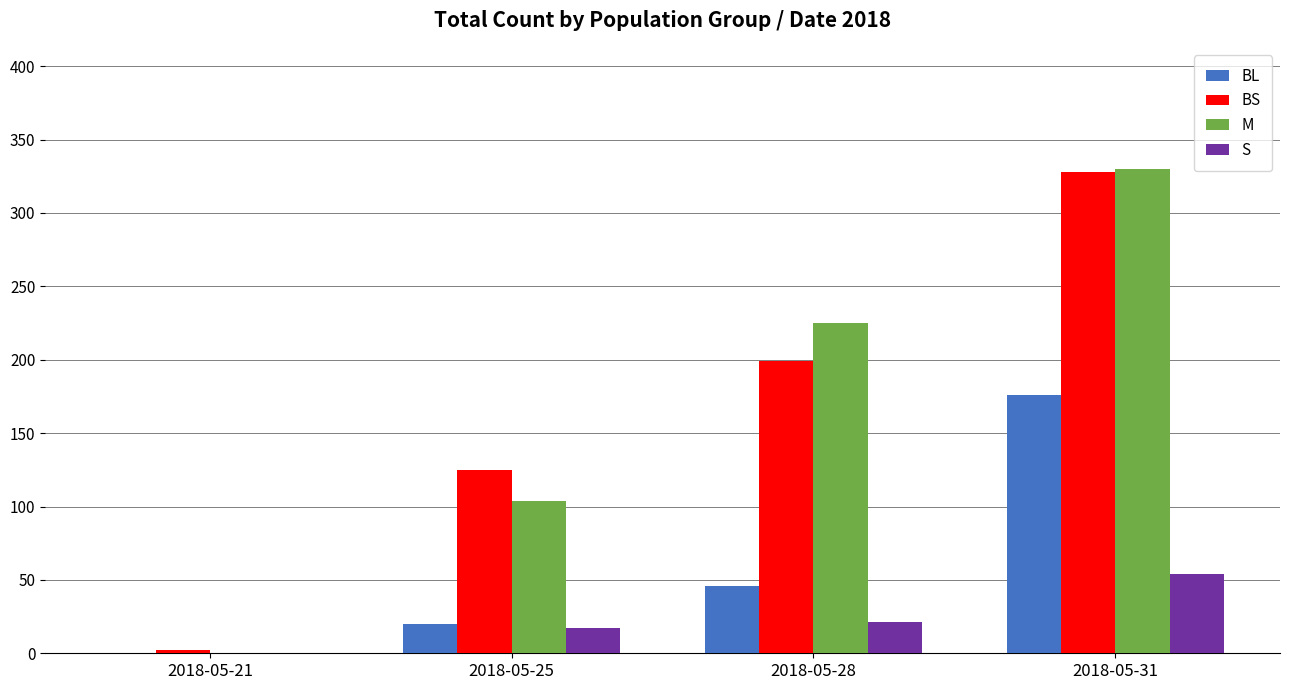

How many data points does each series have?

4